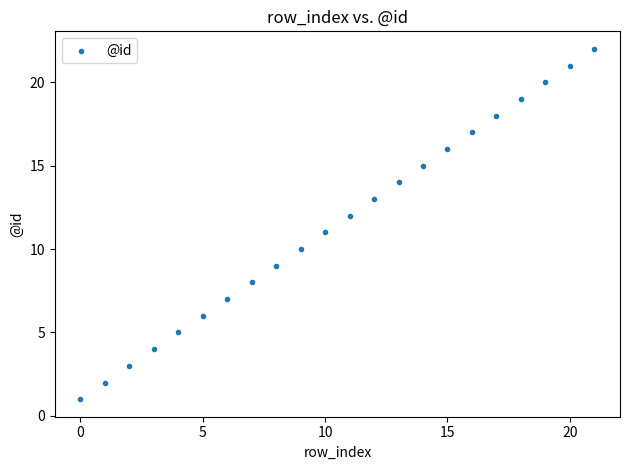

What is the range of Y values (max minus min)?

21